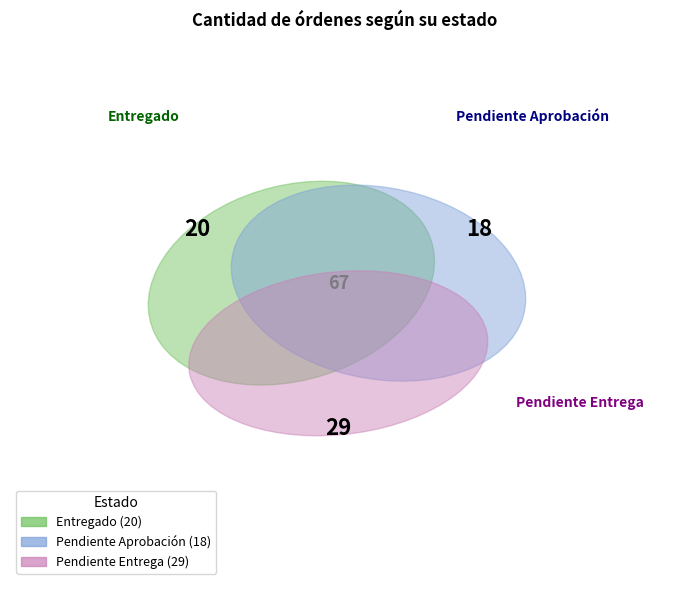

What is the largest slice in the pie chart?

Pendiente Entrega